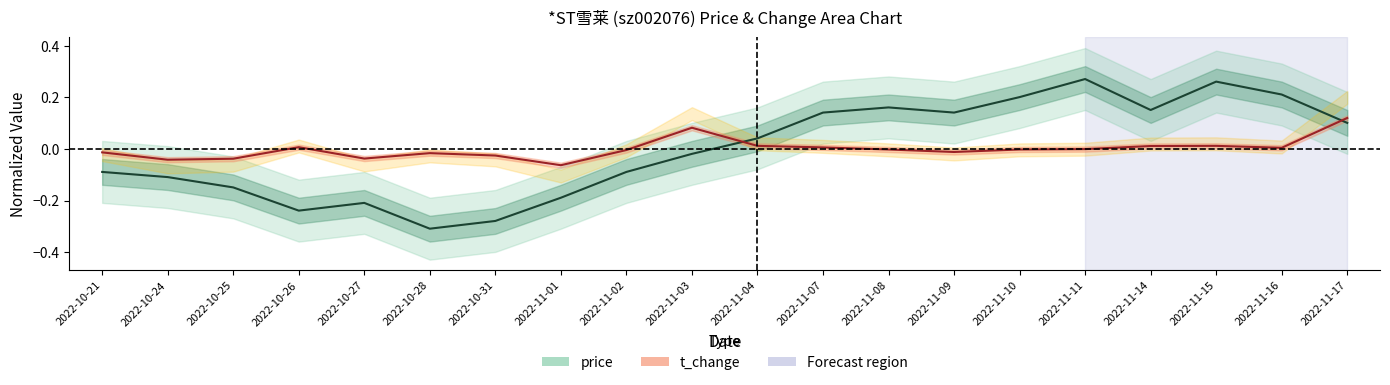

What are all the series names shown in the legend?

price, t_change